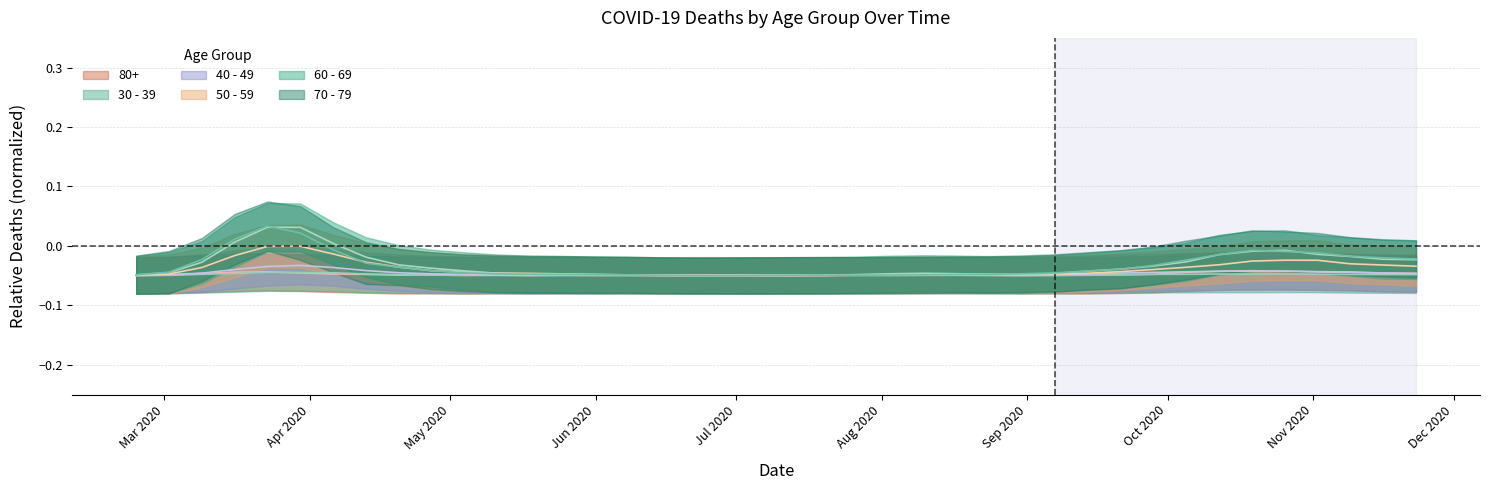

What is the sum of all 50 - 59 values?

-1.5